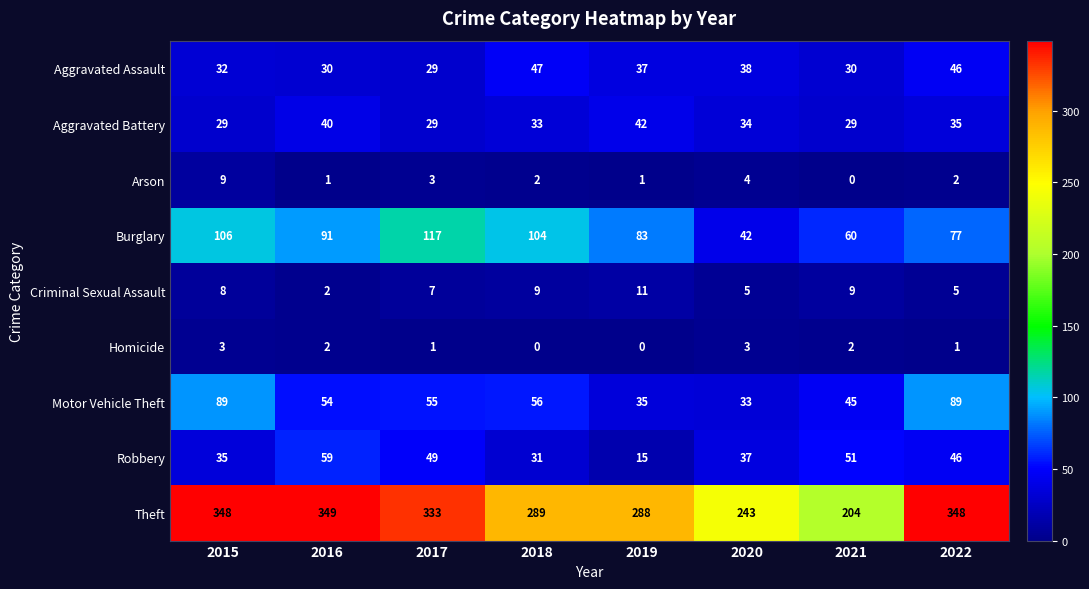

At which category is the sum across all series the highest?

2015